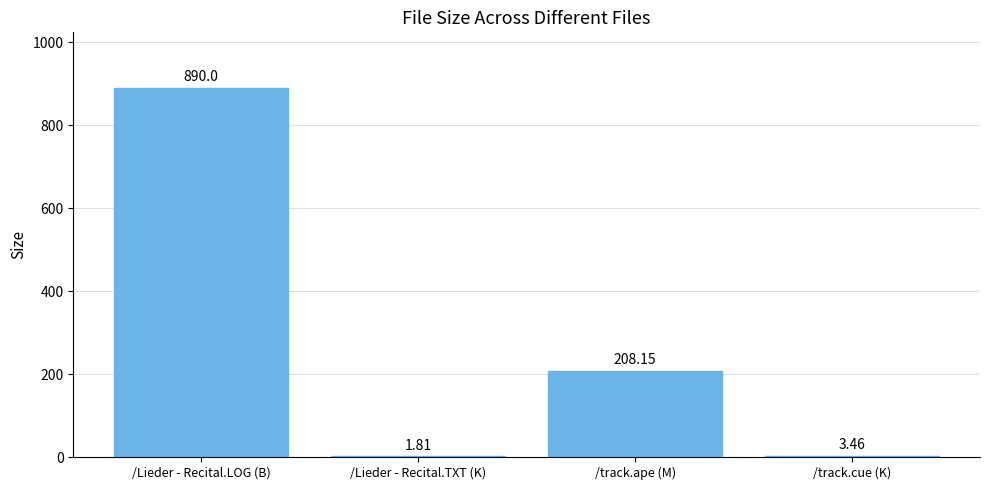

What is the change in value from /Lieder - Recital.LOG (B) to /track.cue (K)?

-886.5